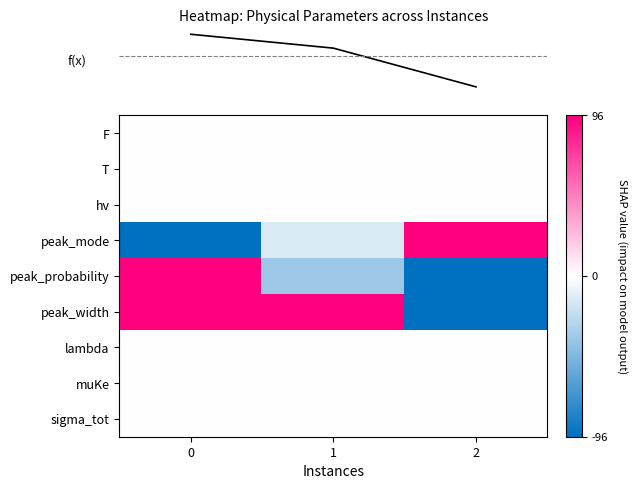

Which label corresponds to the largest value in the chart?

2